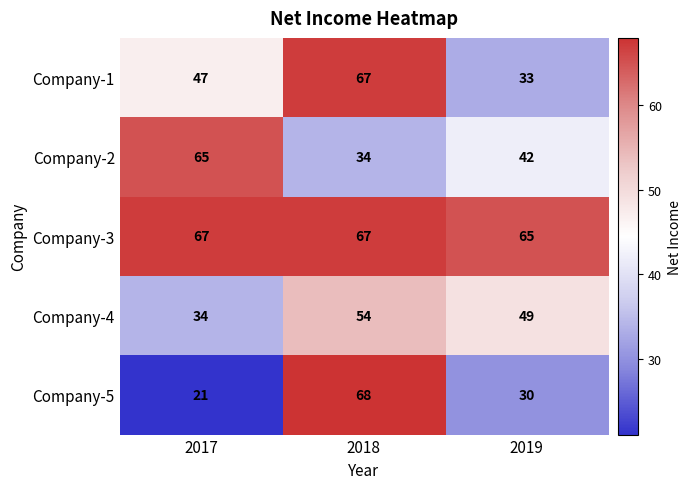

Count the Company-4 values in the range 34 to 54.

3